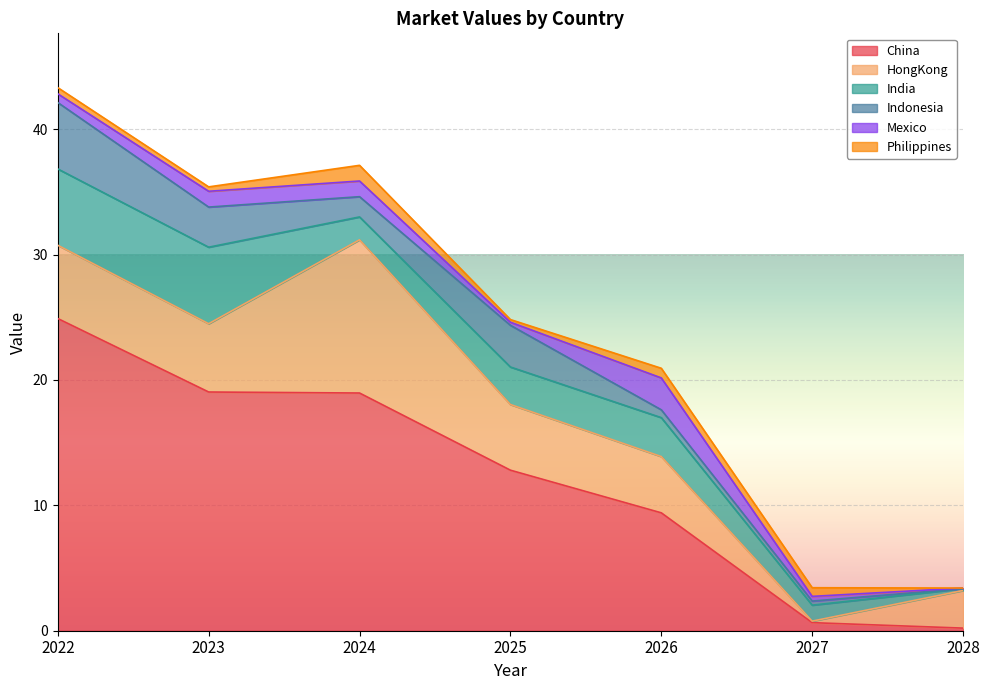

Which series has the widest spread of values?

China